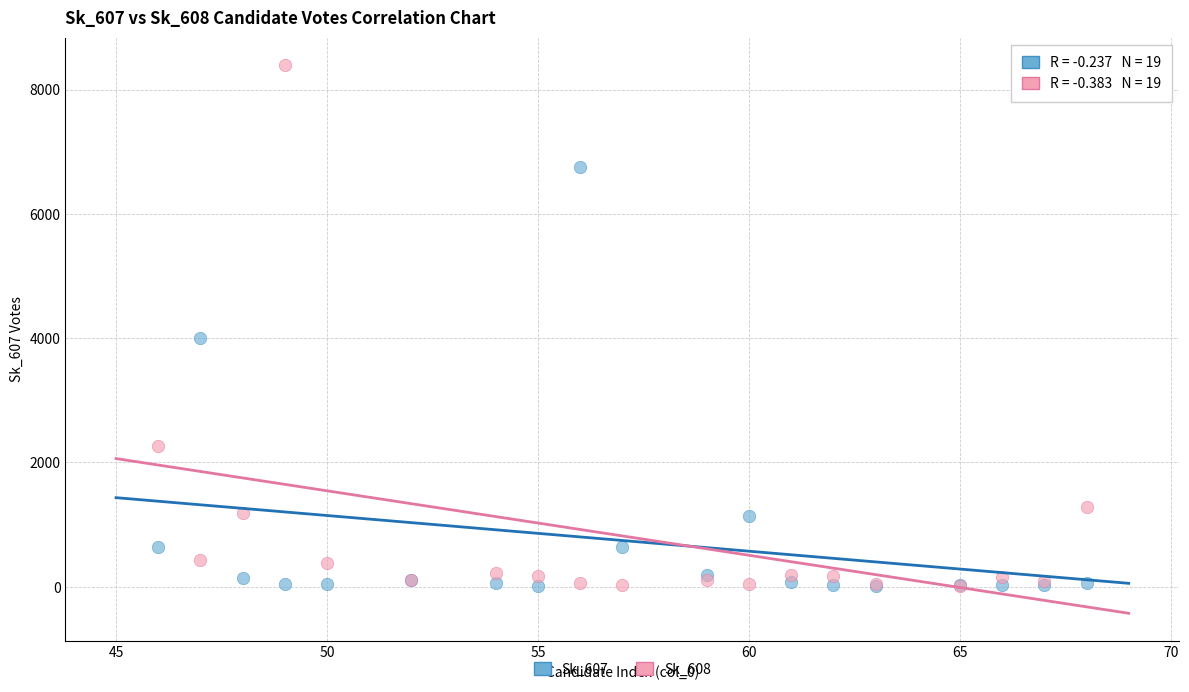

Which series contains the highest Y value?

Sk_608